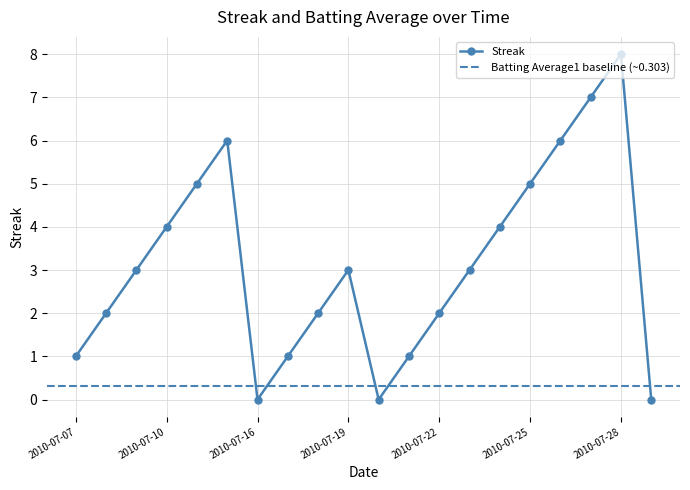

True or false: the data has more than 0 interior local peaks.

True